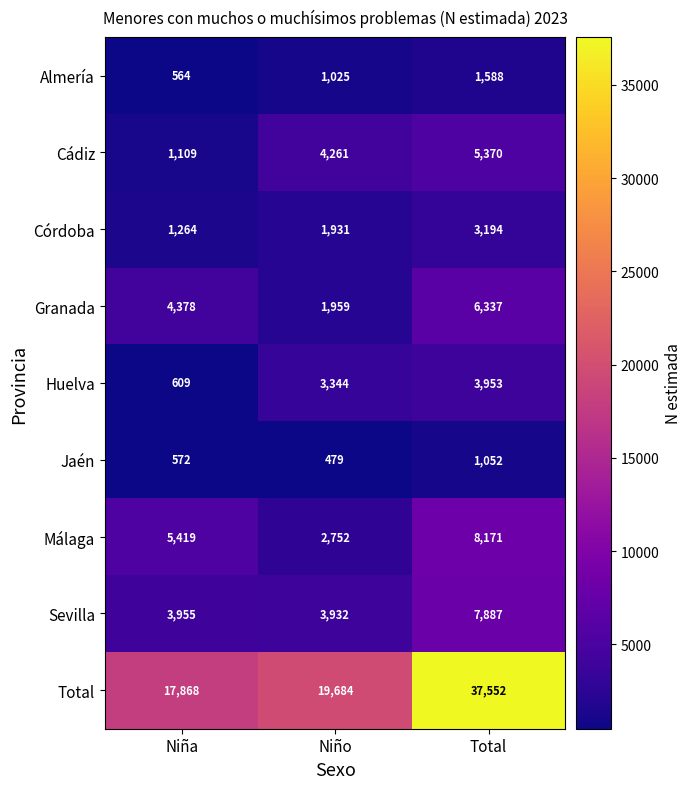

What is the difference between the second highest and minimum values in the Granada series?

2419